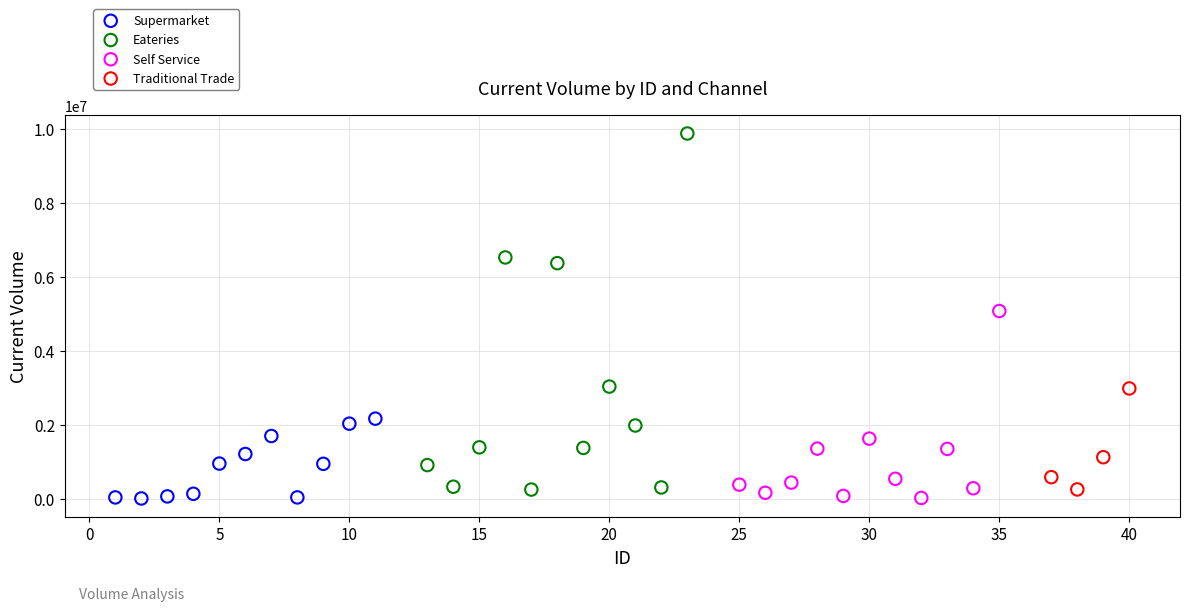

Which series reaches the maximum Y coordinate?

Eateries